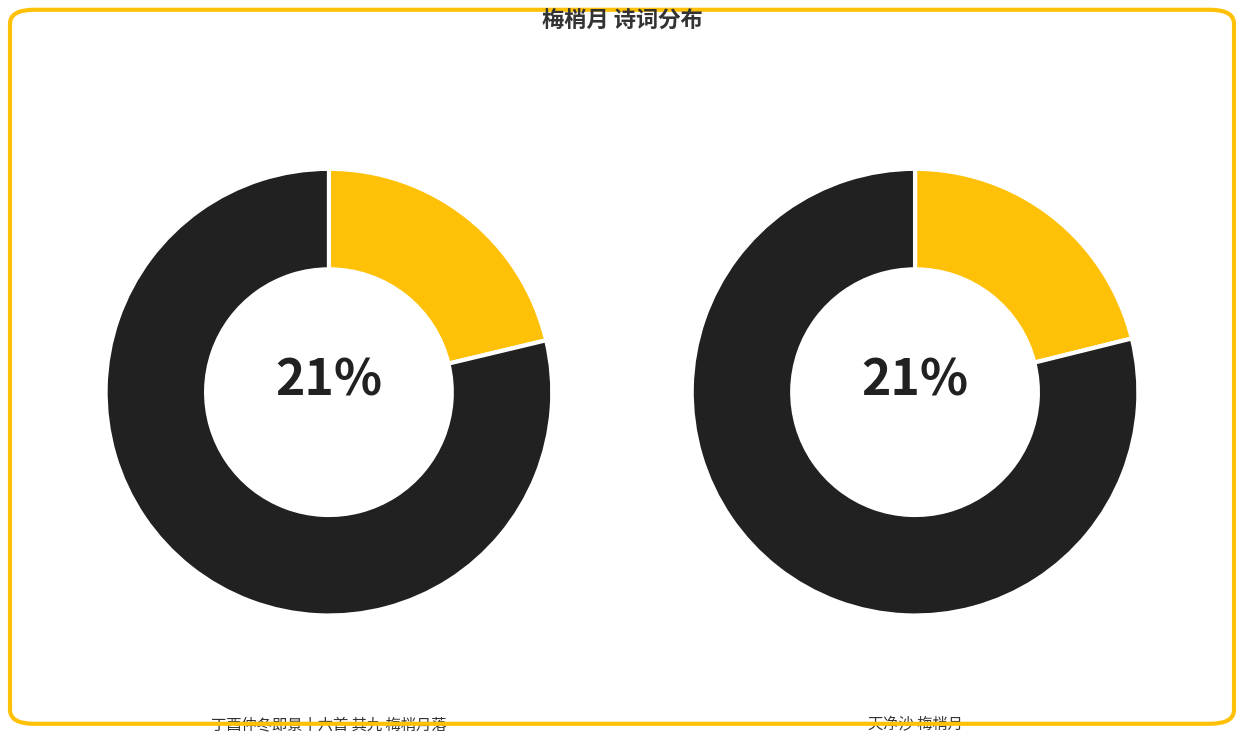

What percentage is the 梅梢月 歌女 slice, to the nearest percent?

21%